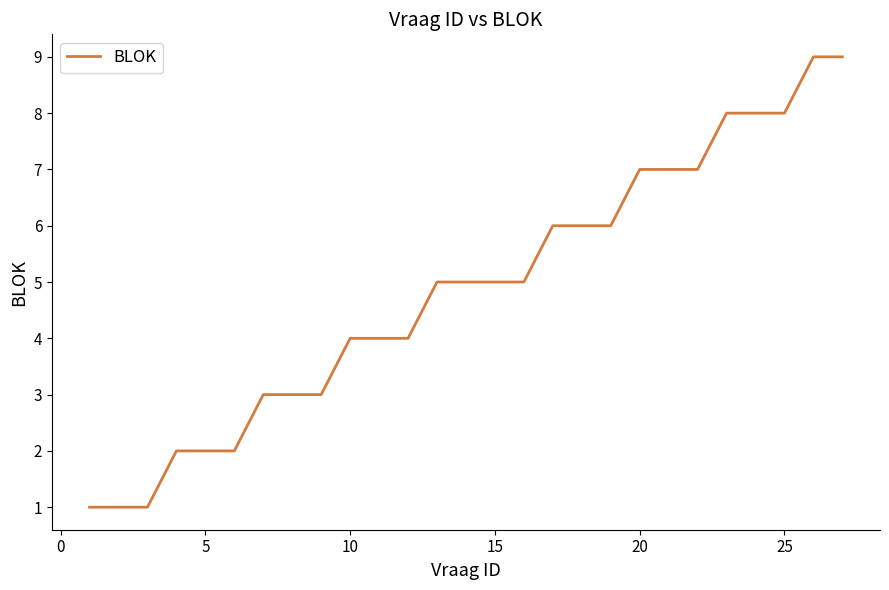

What is the difference between the maximum and minimum values?

8